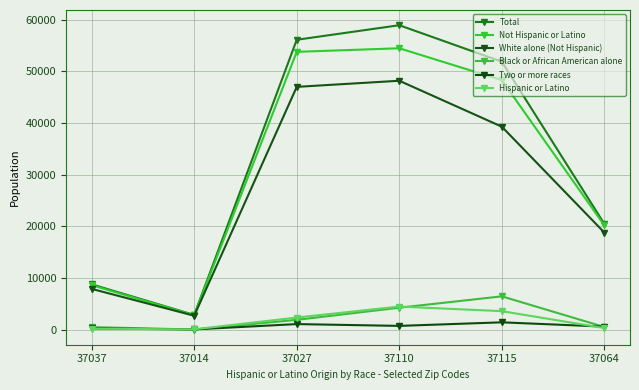

What is the difference between the maximum and second lowest values in the Hispanic or Latino series?

4294